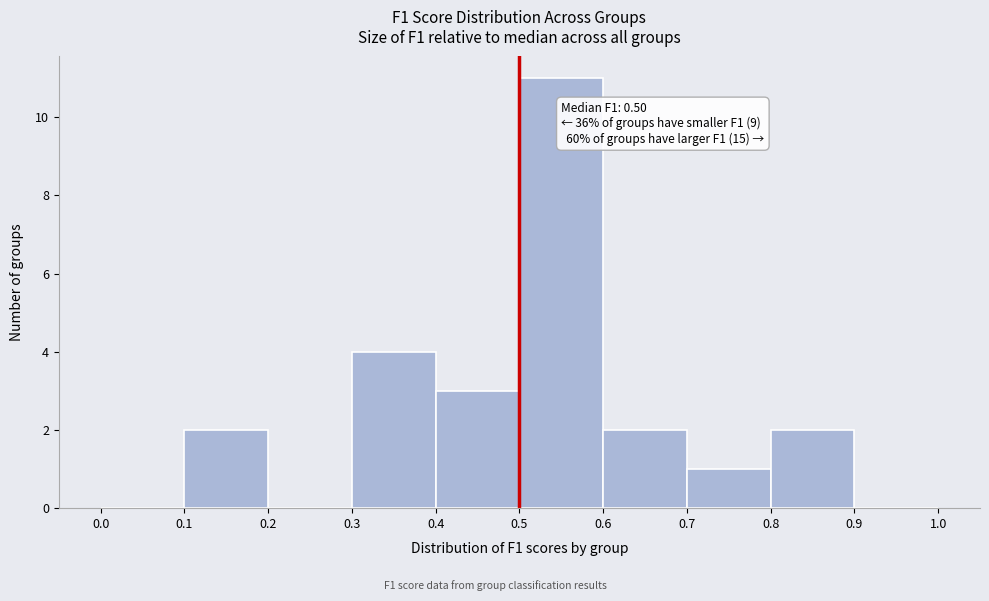

Which range on the x-axis has the tallest bar?

0.5 to 0.6